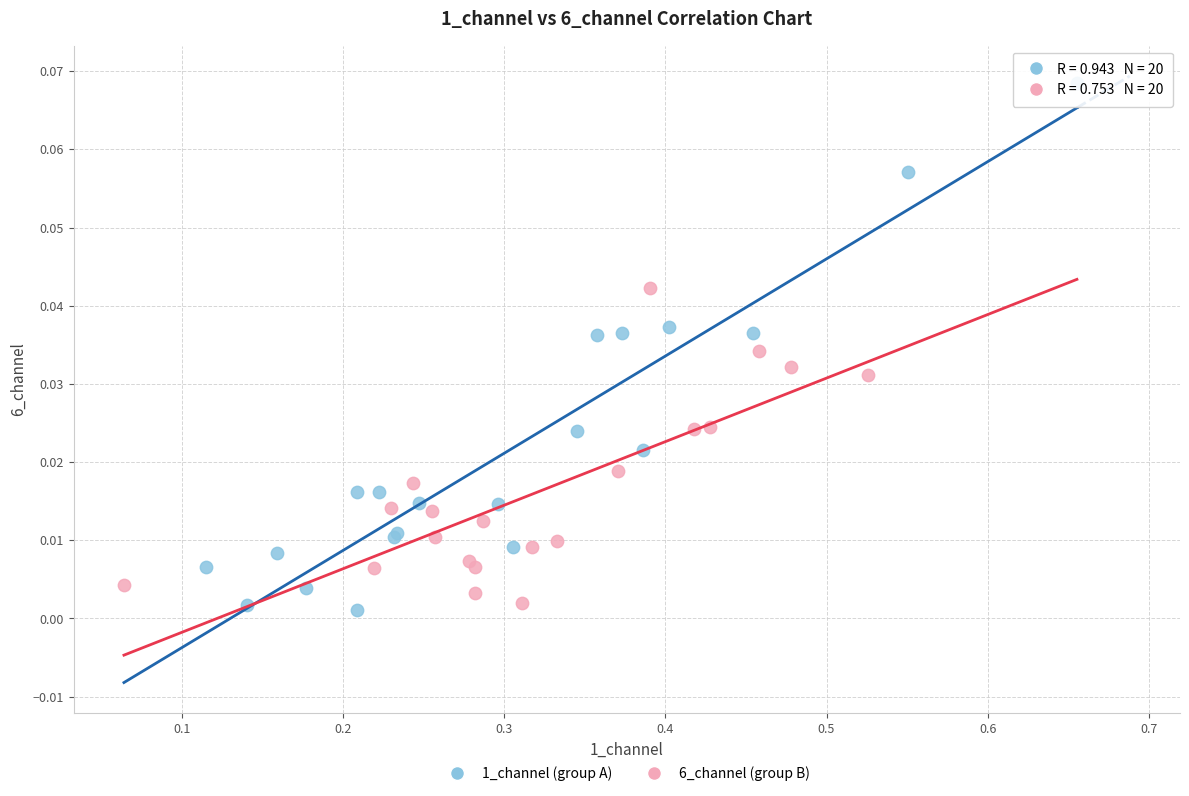

Which series reaches the maximum Y coordinate?

1_channel (group A)